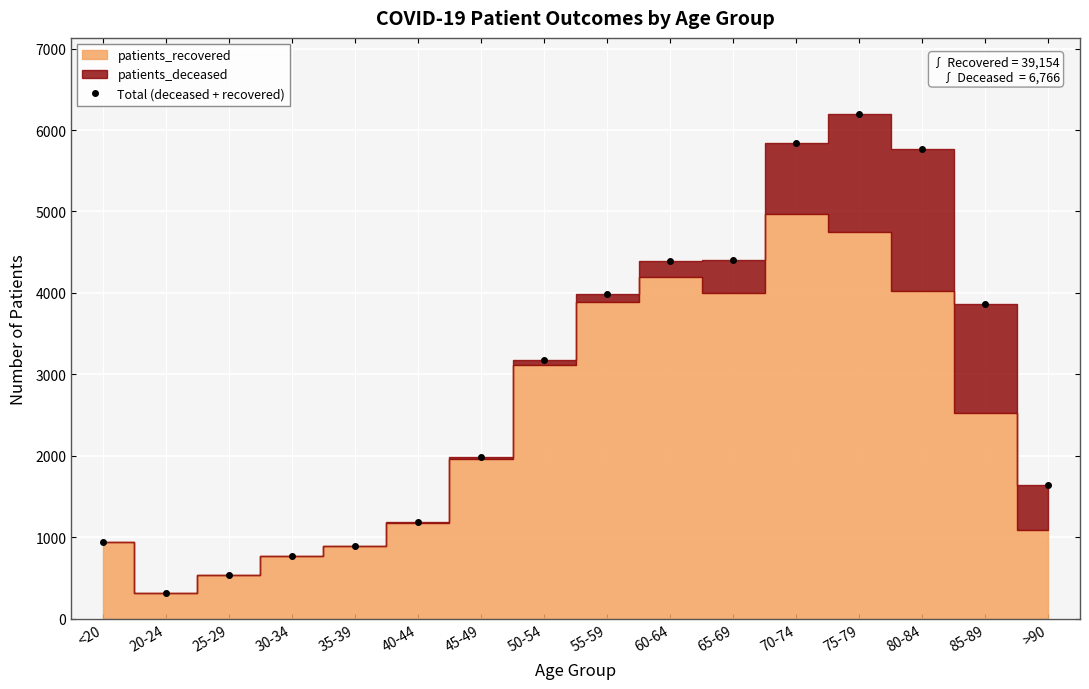

What is the difference between the maximum and second lowest values?

5660